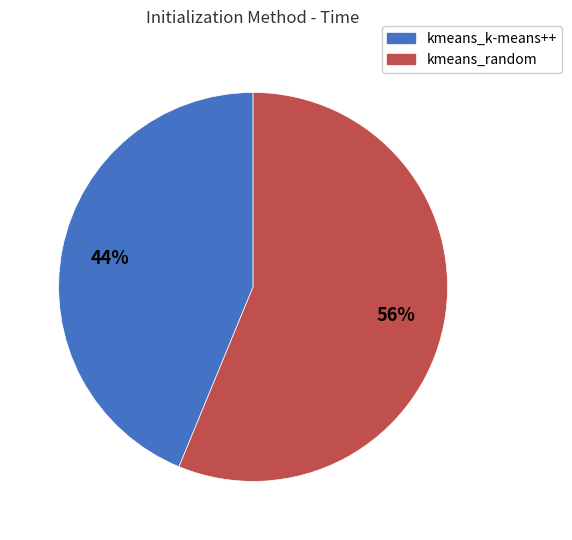

How many segments does this pie chart have?

2